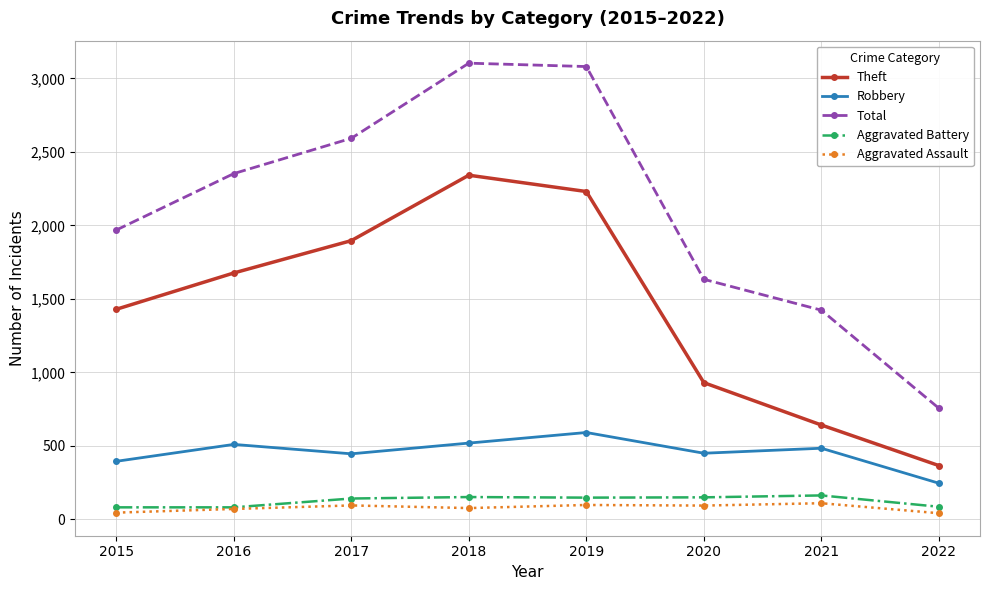

Does the chart display data point markers on the line(s)?

Yes